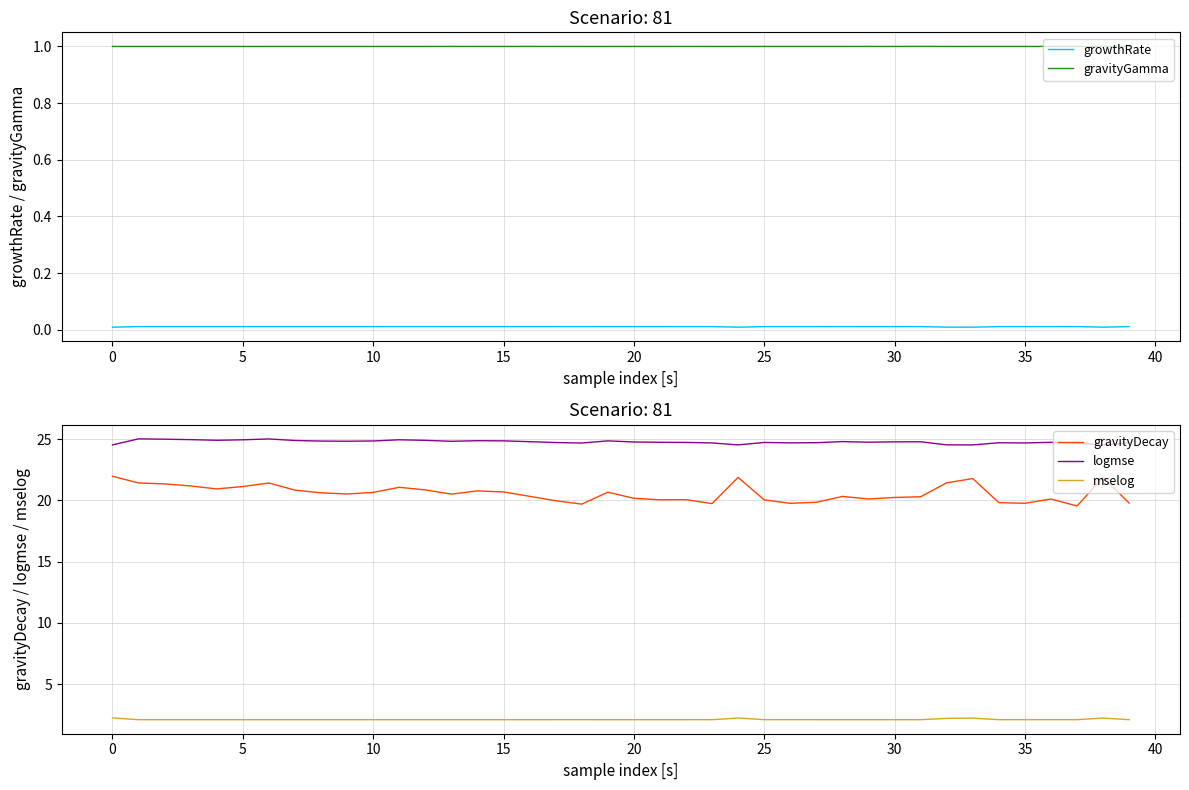

What is the difference between the maximum and minimum values in the mselog series?

0.1